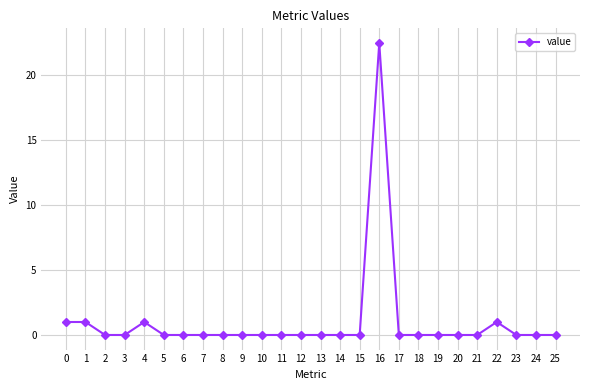

How many series are shown in this chart?

1